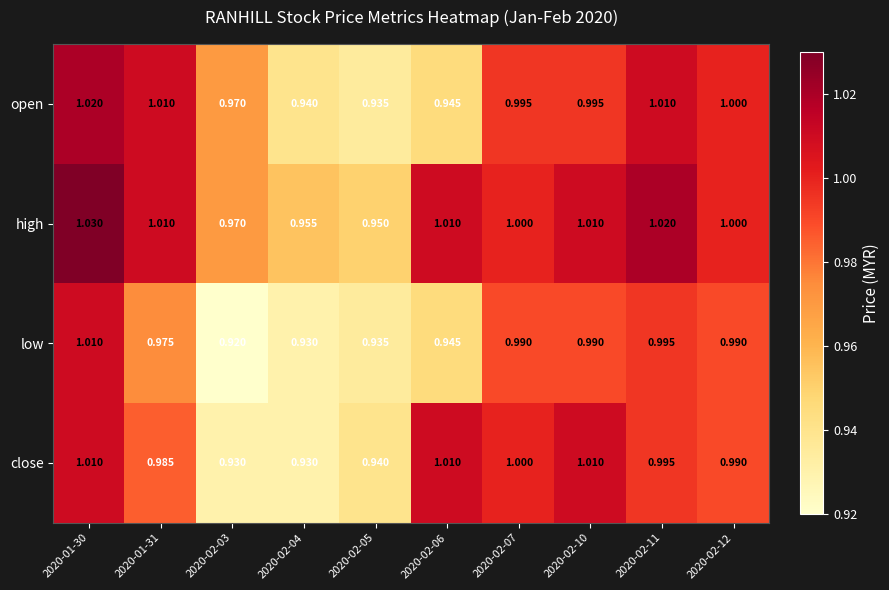

Which series changed the most between 2020-02-04 and 2020-02-06?

close